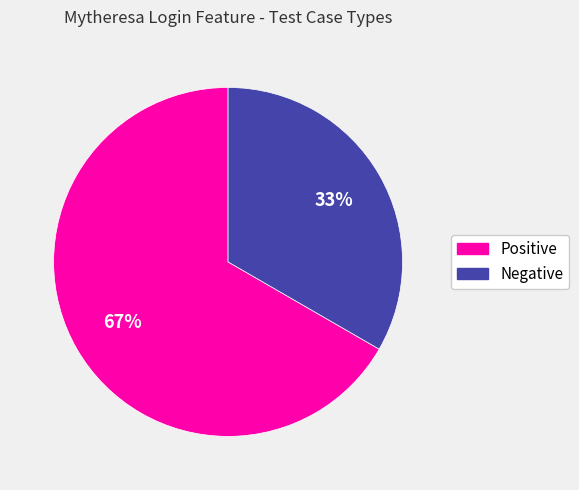

To the nearest percent, what percentage of the pie is Negative?

33%